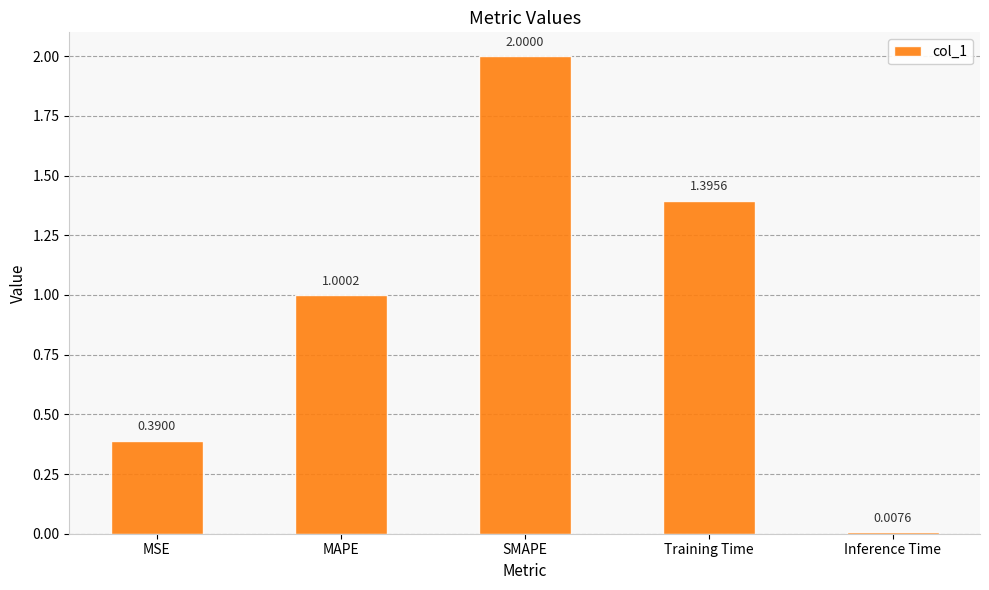

True or false: the data shows 2.0 at SMAPE.

True